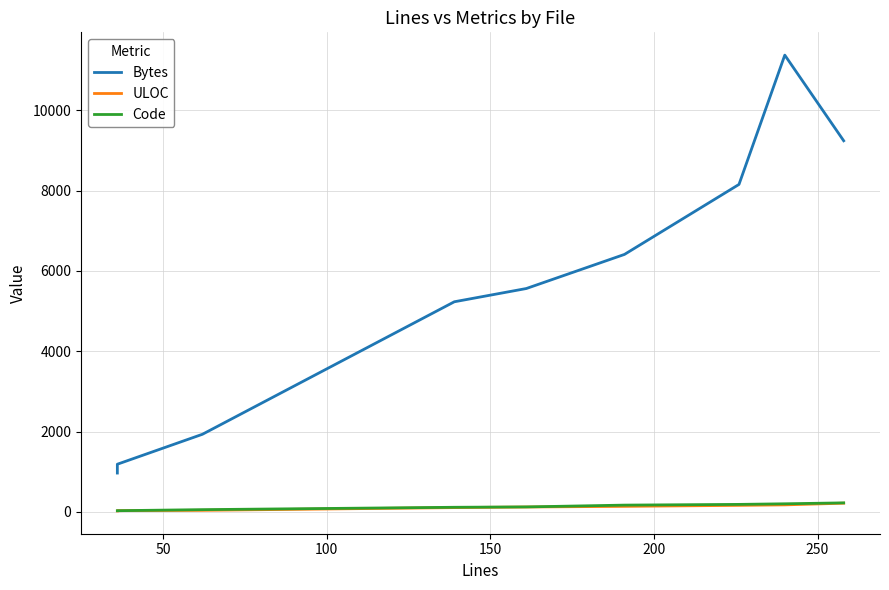

At 50, list the series in order from smallest to largest.

Code, ULOC, Bytes